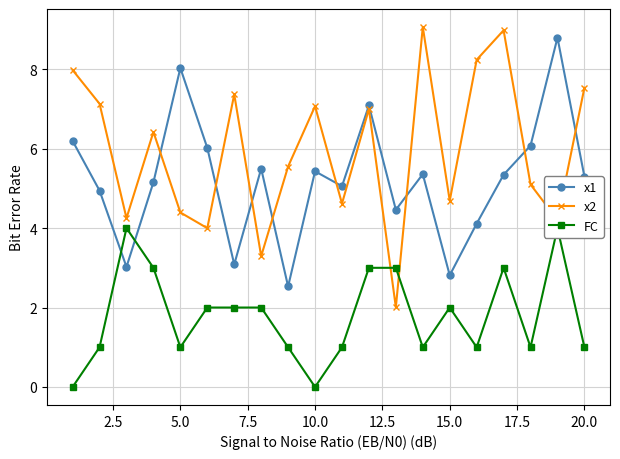

How many values in the x2 series exceed 6?

10